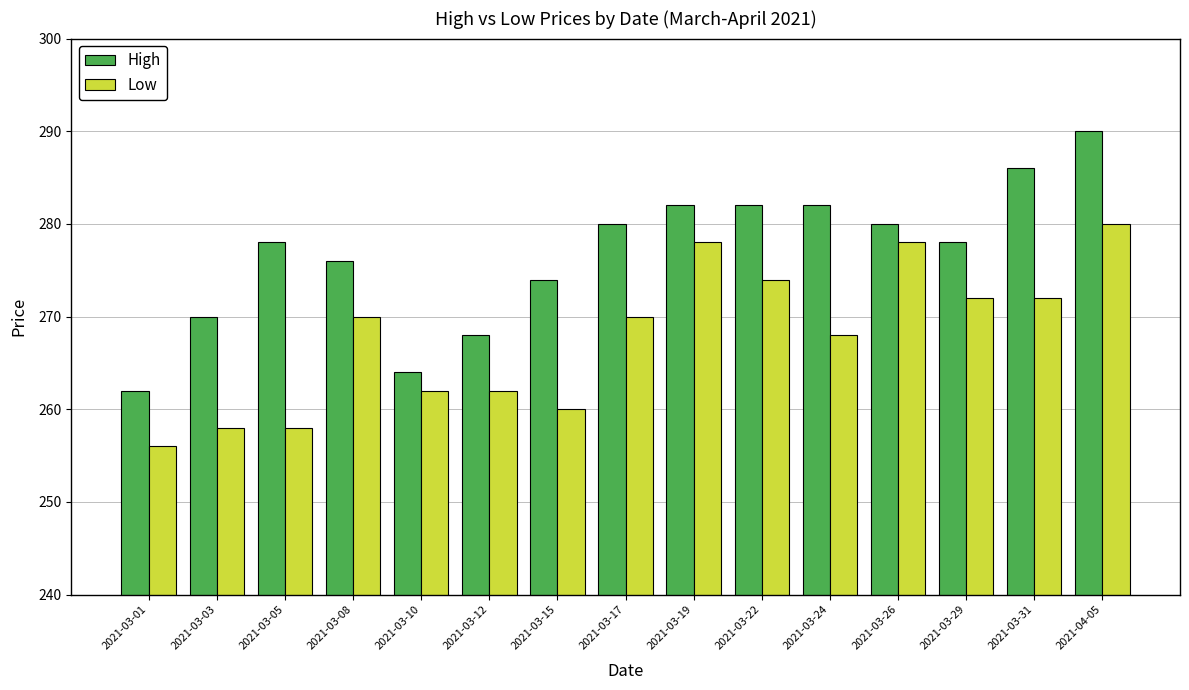

Reading right to left, list all the values displayed in this chart.

High: 2021-04-05=290	2021-03-31=286	2021-03-29=278	2021-03-26=280	2021-03-24=282	2021-03-22=282	2021-03-19=282	2021-03-17=280	2021-03-15=274	2021-03-12=268	2021-03-10=264	2021-03-08=276	2021-03-05=278	2021-03-03=270	2021-03-01=262
Low: 2021-04-05=280	2021-03-31=272	2021-03-29=272	2021-03-26=278	2021-03-24=268	2021-03-22=274	2021-03-19=278	2021-03-17=270	2021-03-15=260	2021-03-12=262	2021-03-10=262	2021-03-08=270	2021-03-05=258	2021-03-03=258	2021-03-01=256